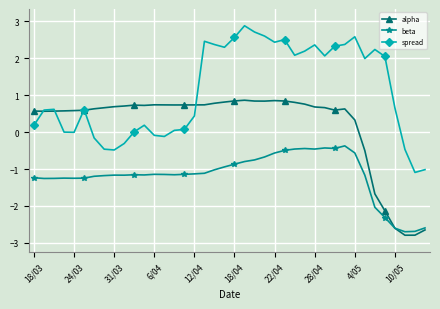

Rank the series by their maximum value, from lowest to highest.

beta, alpha, spread